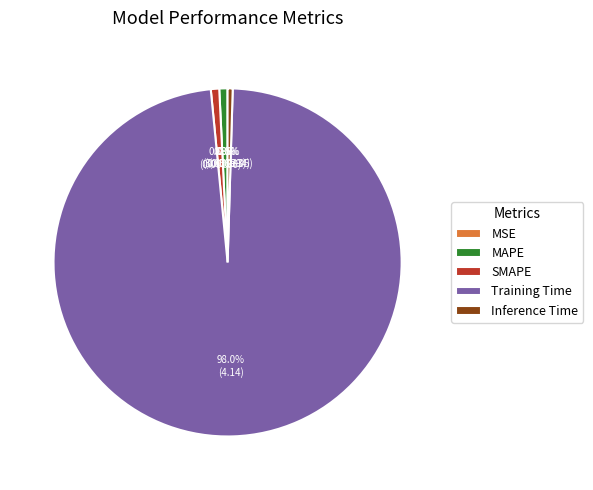

To the nearest percent, what percentage of the pie is SMAPE?

1%